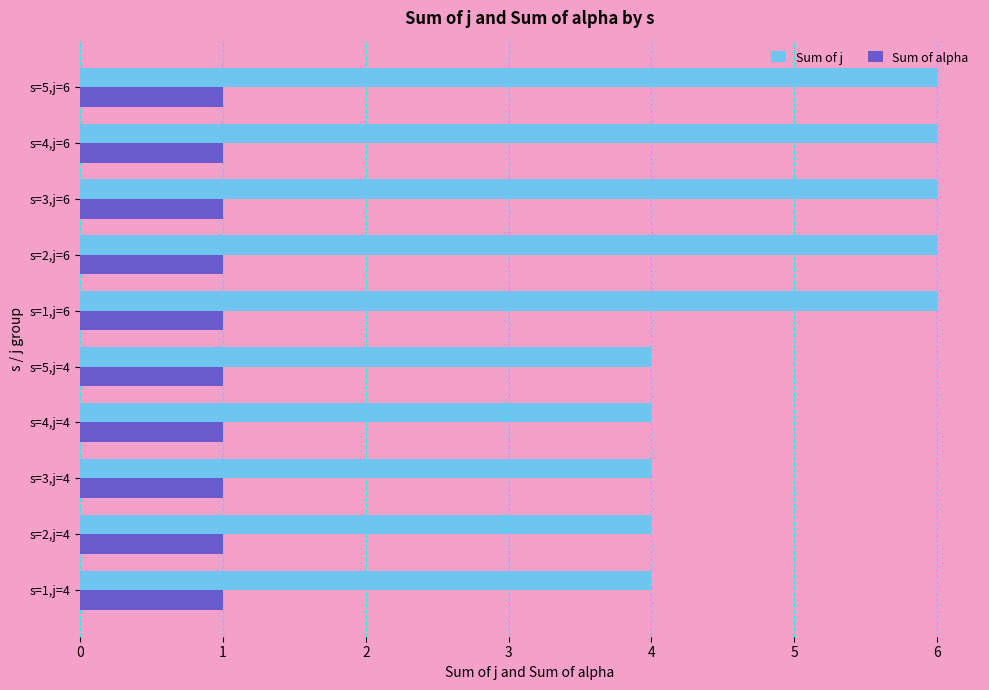

What is the sum of all Sum of alpha values?

10